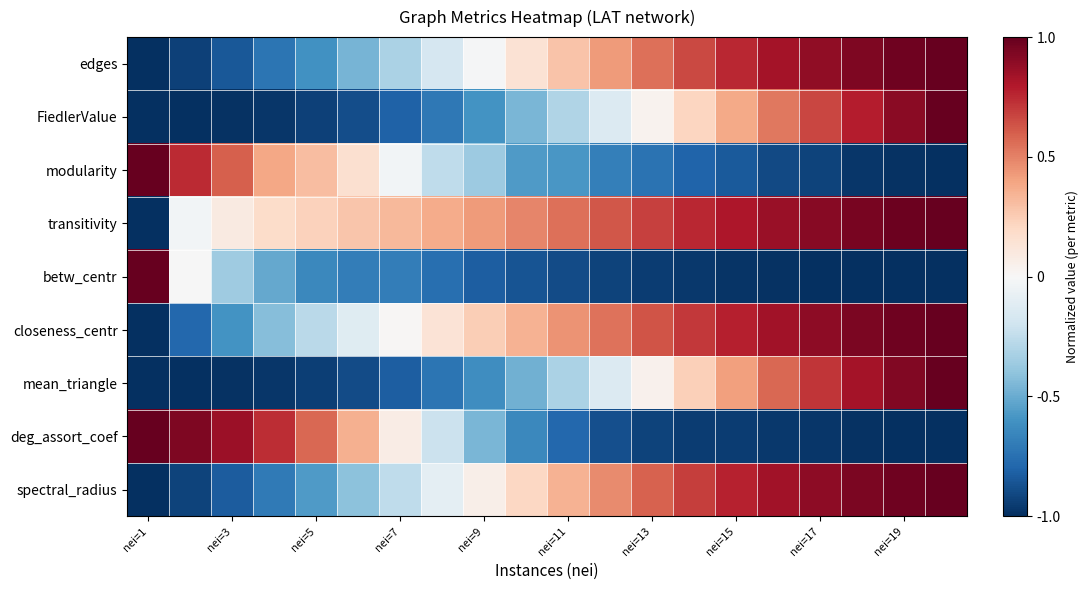

Which series has the largest range (max minus min)?

edges